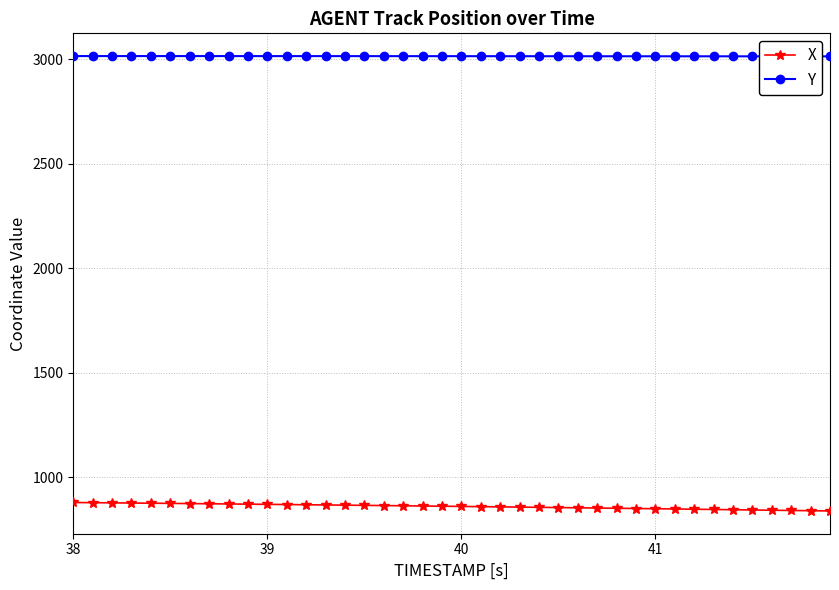

What is the sum of all X values?

34426.9